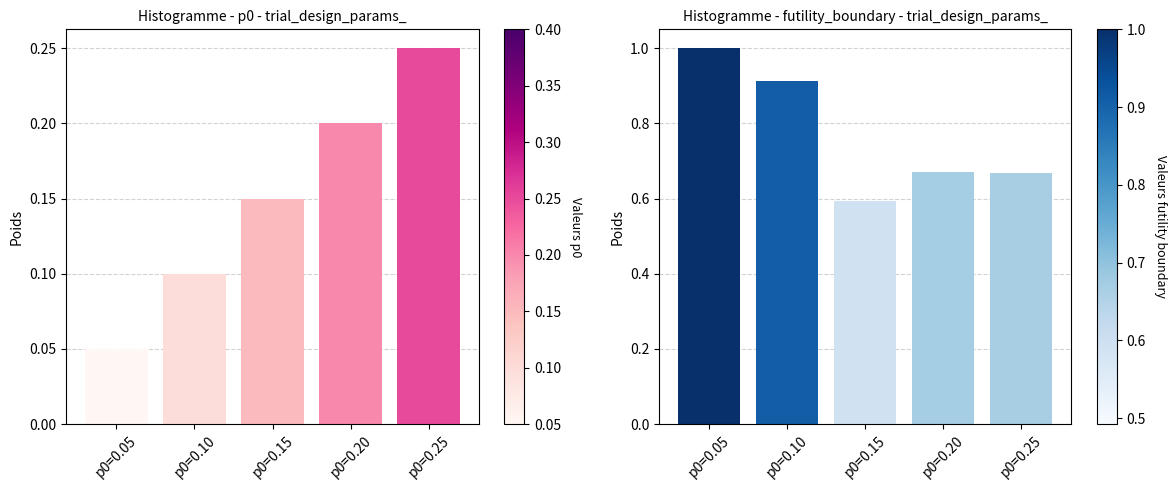

What is the greatest value displayed?

1.0